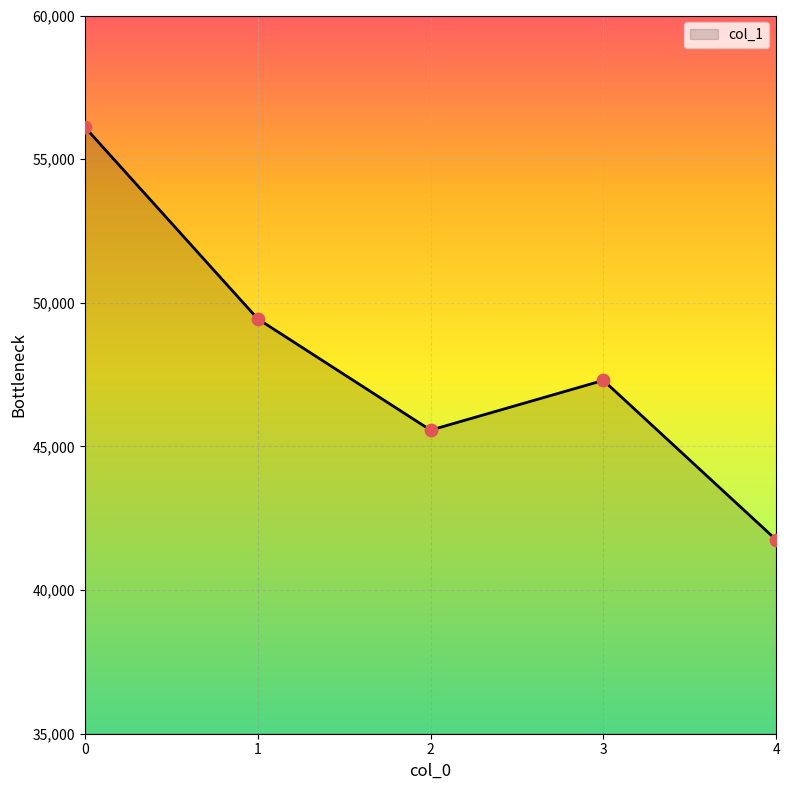

What is the ratio of the value at 1 to the value at 4?

1.2